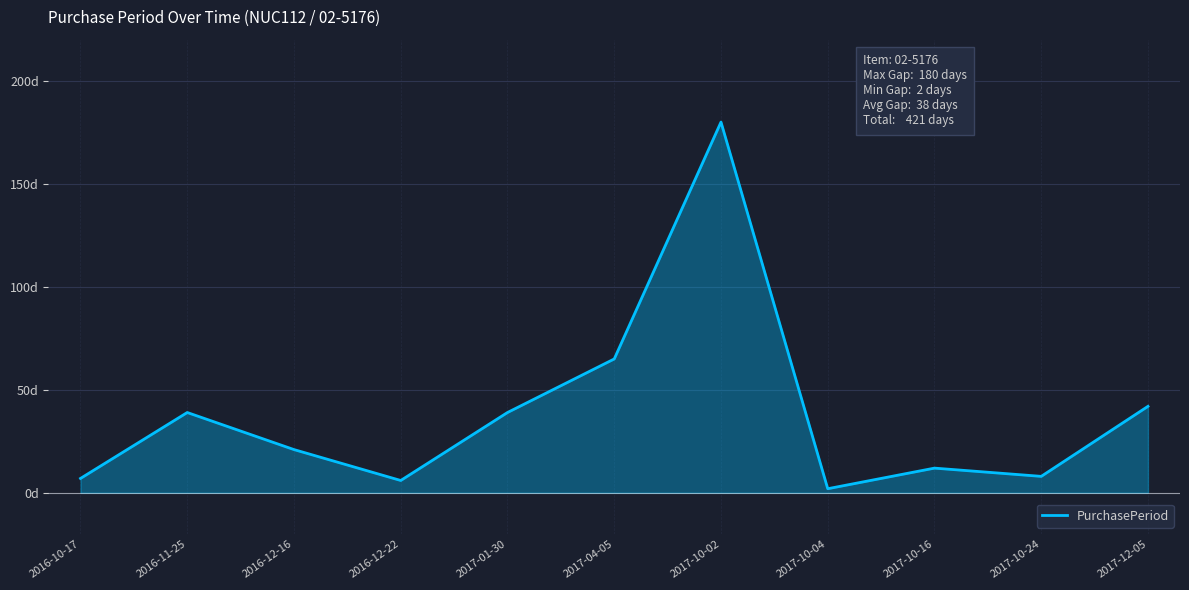

Between 2017-01-30 and 2017-10-02, which is larger?

2017-10-02